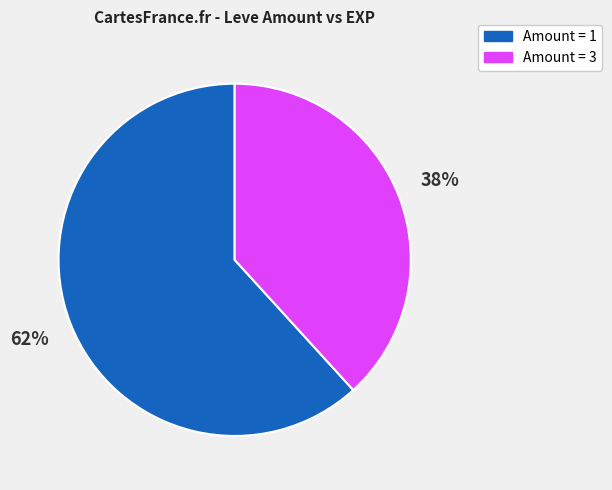

To the nearest percent, what is the average slice percentage?

50%